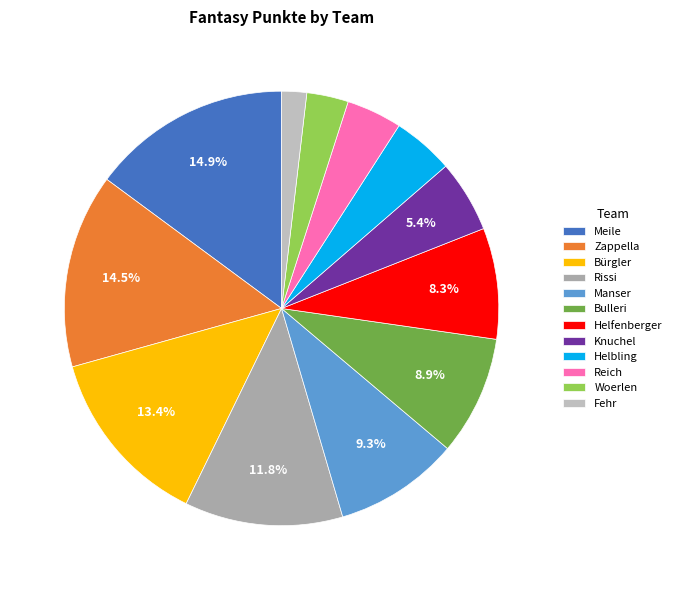

Does any single category account for the majority?

No